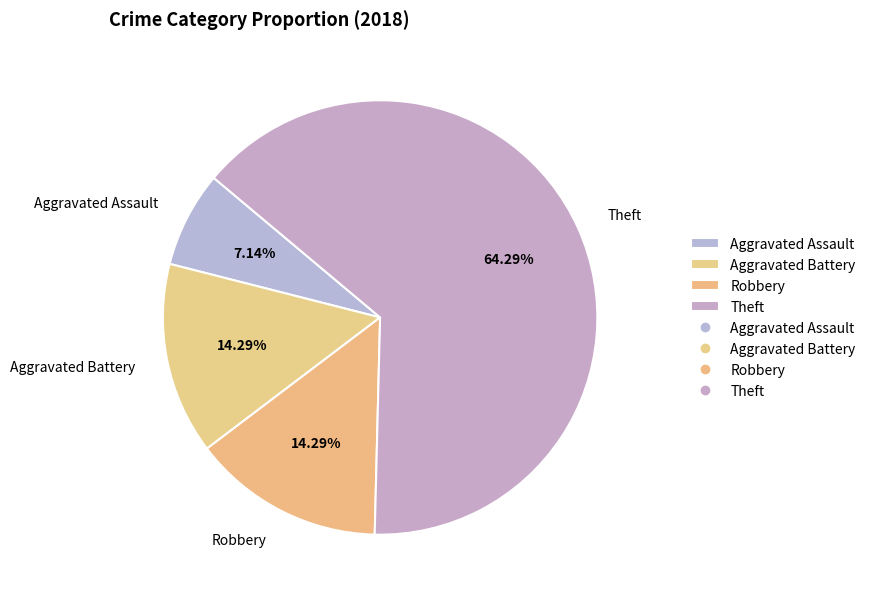

To the nearest percent, what percentage of the pie is Theft?

64%